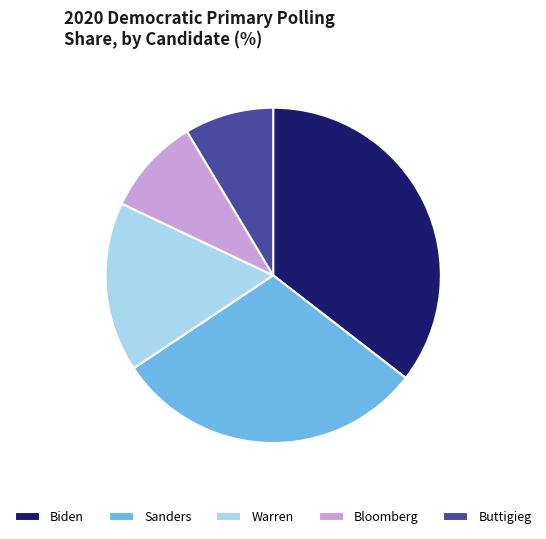

Rank the categories by value from highest to lowest.

Biden, Sanders, Warren, Bloomberg, Buttigieg